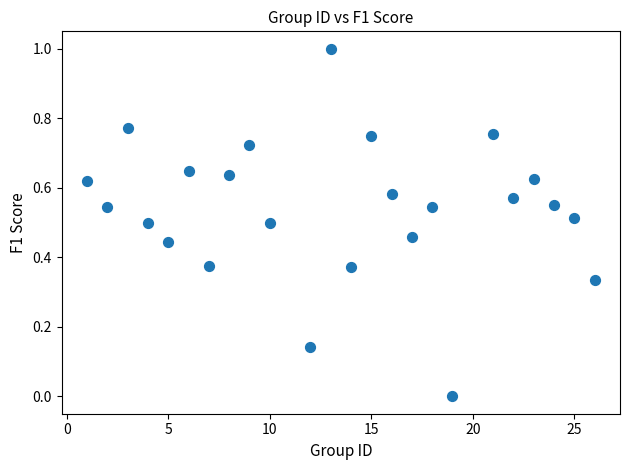

What is the range of X values (max minus min)?

25.0